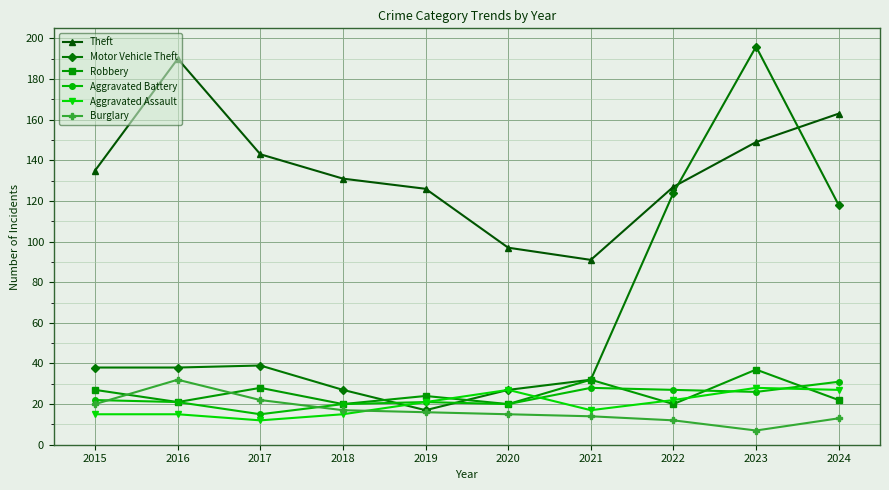

What is the difference between the Aggravated Assault values at 2023 and 2015?

13